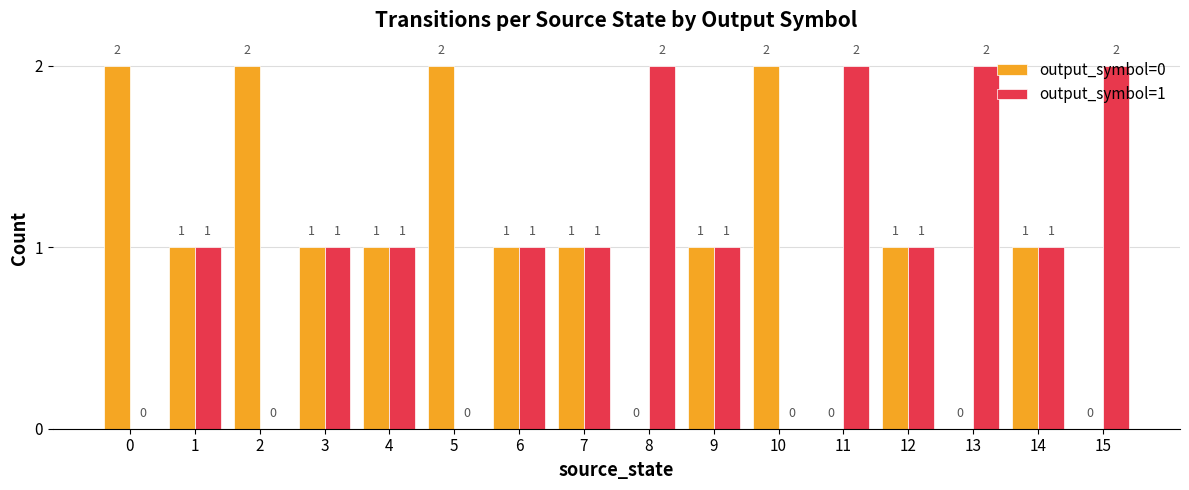

Count the number of categories in the chart.

16